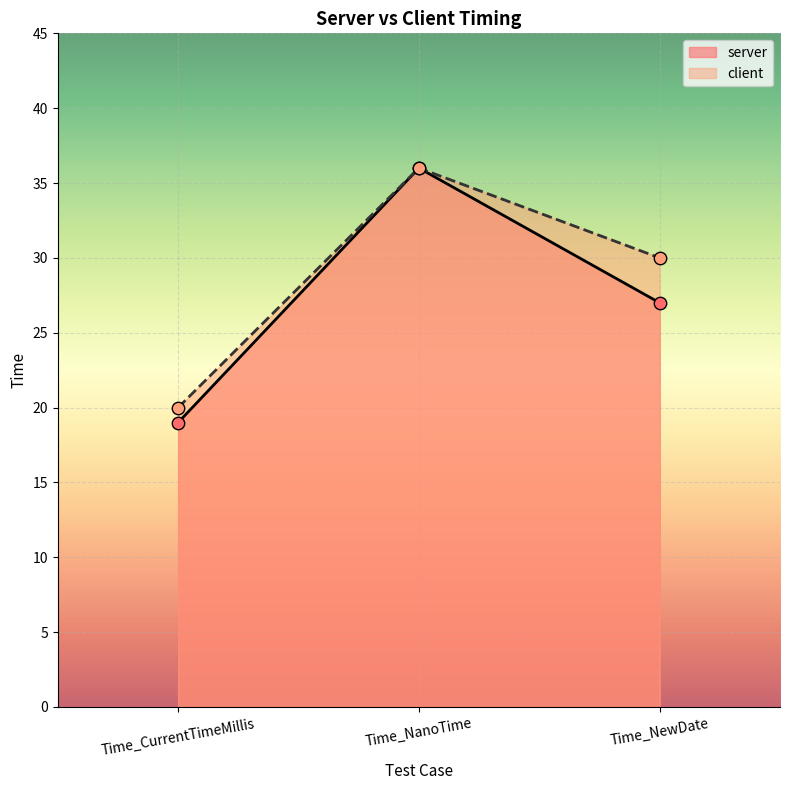

Which series has the largest total across all categories?

client